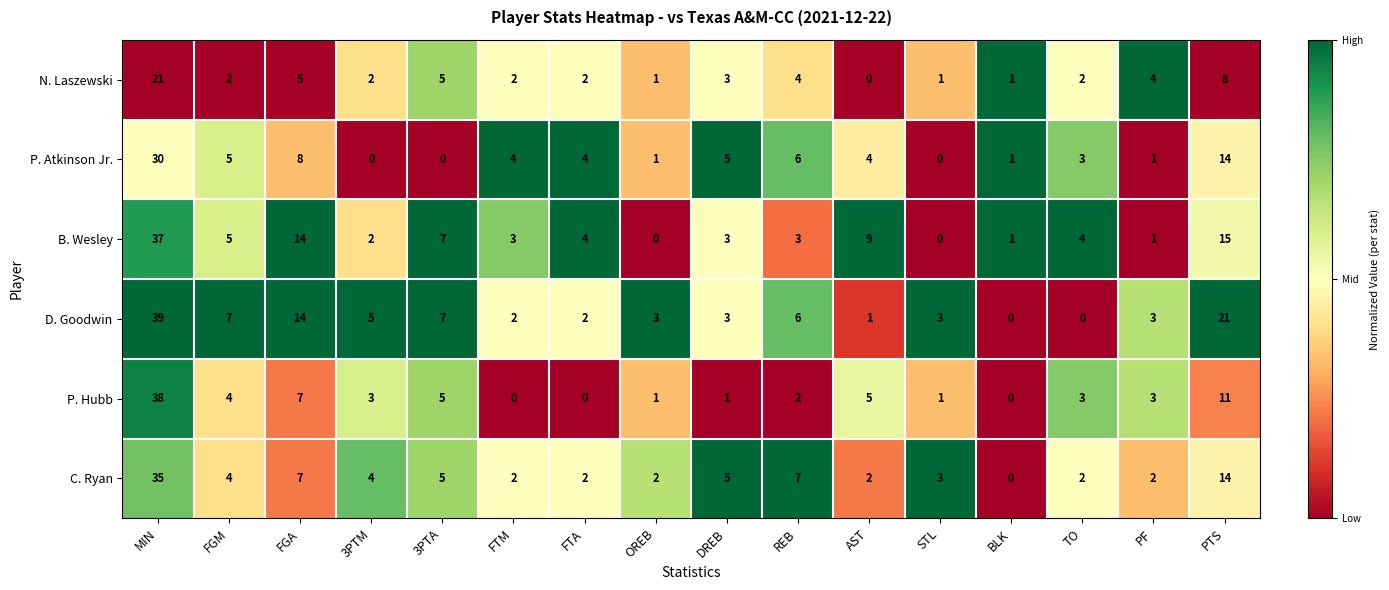

Where is D. Goodwin nearest to the value 19?

PTS